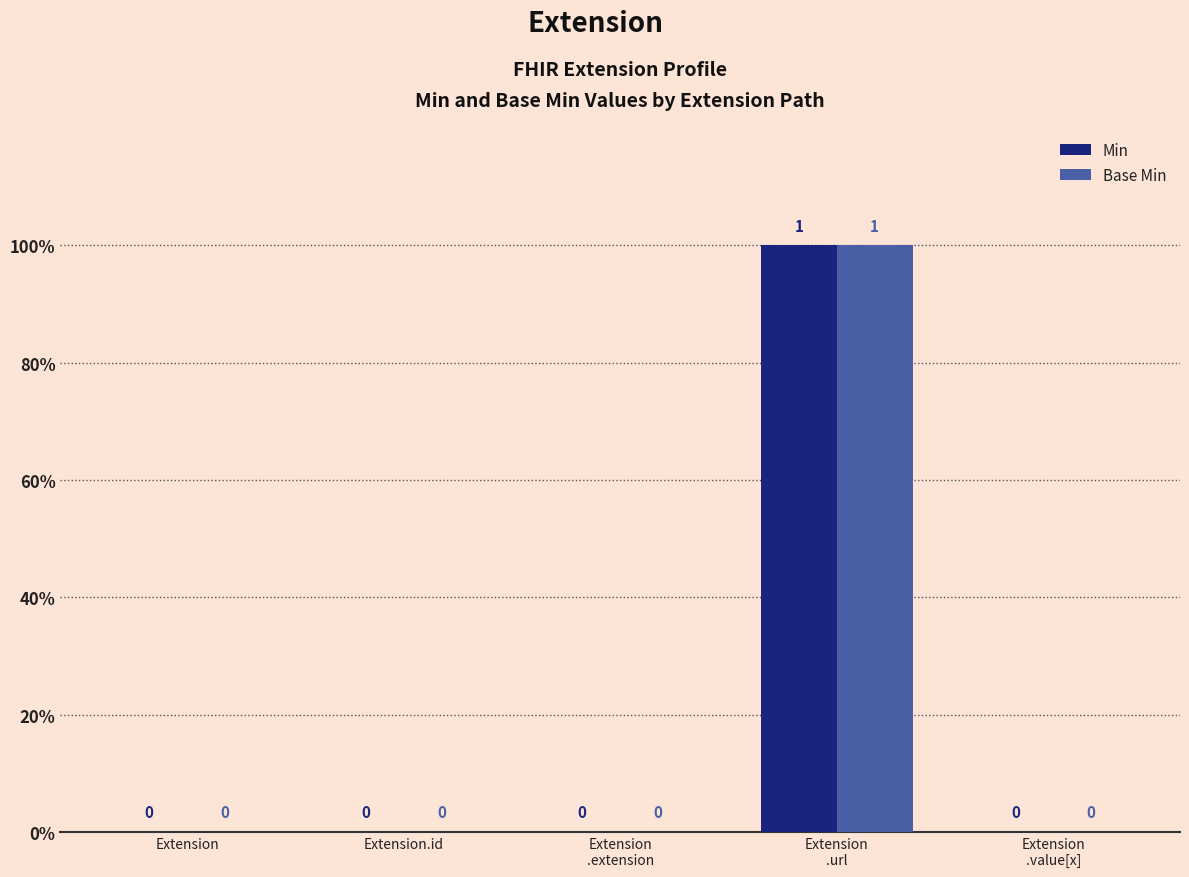

At Extension
.url, list the series in order from smallest to largest.

Min, Base Min